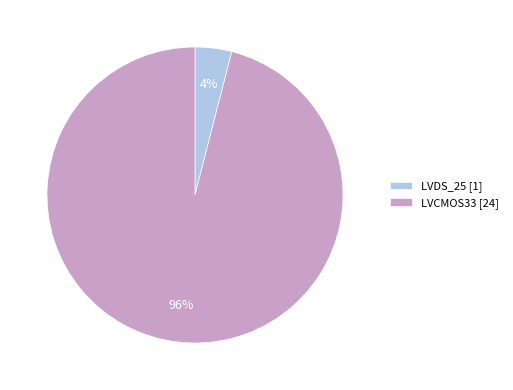

Is the sum of LVDS_25 [1] and LVCMOS33 [24] greater than half?

Yes